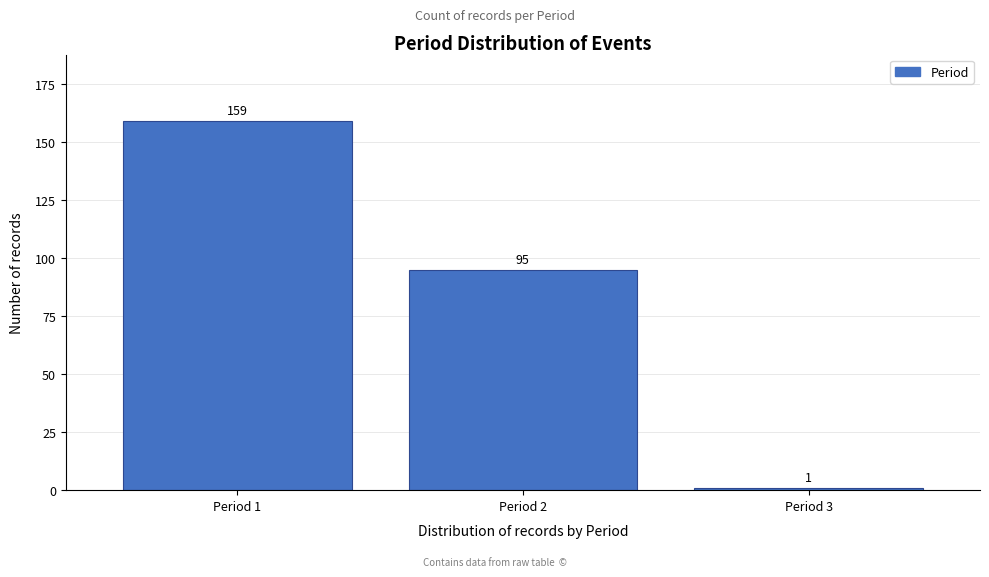

Reading left to right, transcribe all the data shown in this chart.

Period 1=159	Period 2=95	Period 3=1